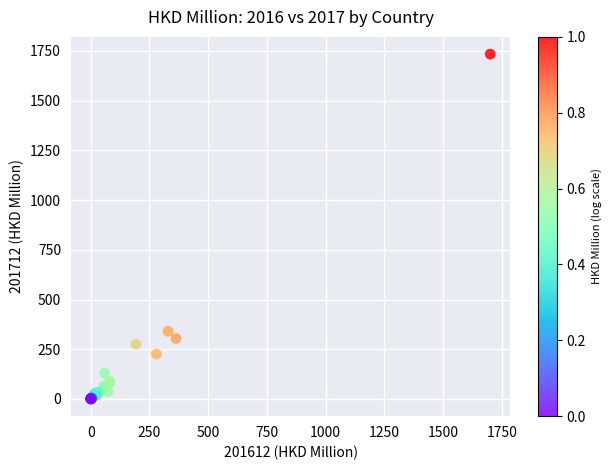

What Y value in the scatter plot is closest to 866?

340.2